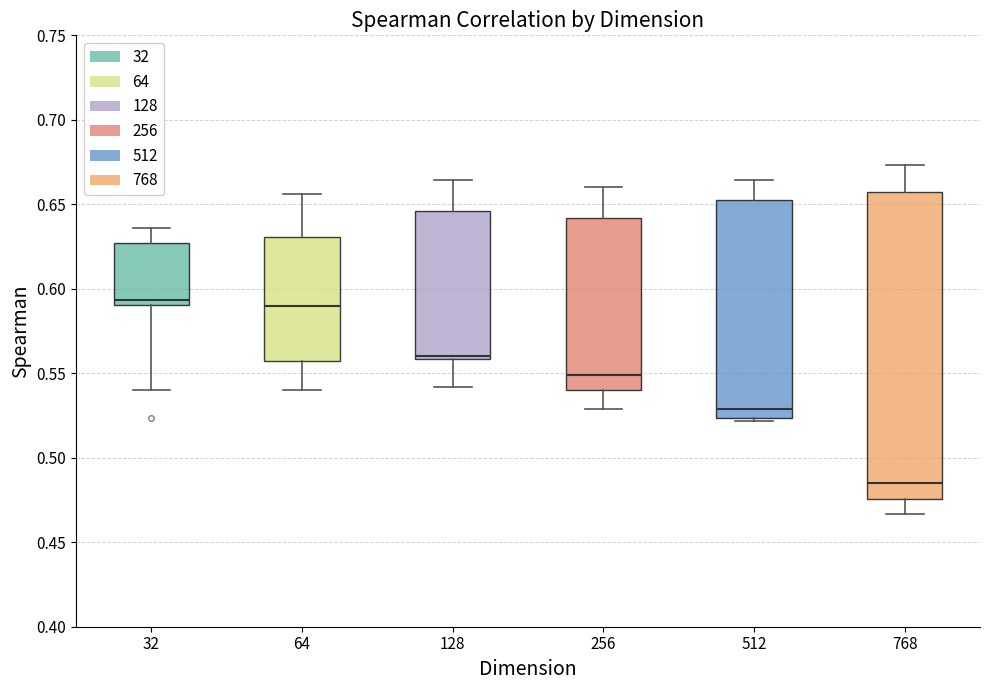

Reading left to right, read every box against the y-axis: the position of its median line, the range the box covers, and the ends of its whiskers. The values are not printed on the chart, so give them approximately, as read against the axis.

32: median 0.595, box 0.590 to 0.625, whiskers 0.540 to 0.635
64: median 0.590, box 0.555 to 0.630, whiskers 0.540 to 0.655
128: median 0.560 (just above the box's lower edge), box 0.560 to 0.645, whiskers 0.540 to 0.665
256: median 0.550, box 0.540 to 0.640, whiskers 0.530 to 0.660
512: median 0.530, box 0.525 to 0.655, whiskers 0.520 to 0.665
768: median 0.485, box 0.475 to 0.660, whiskers 0.465 to 0.675